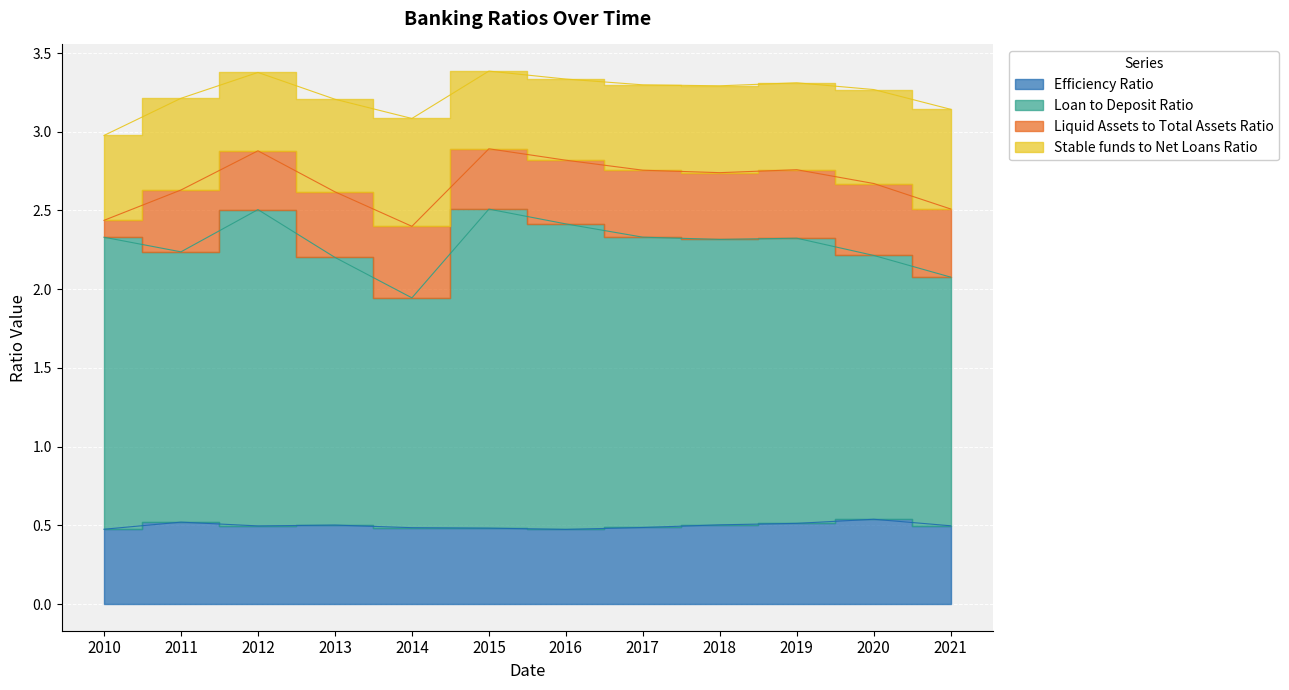

What is the smallest value displayed?

0.5